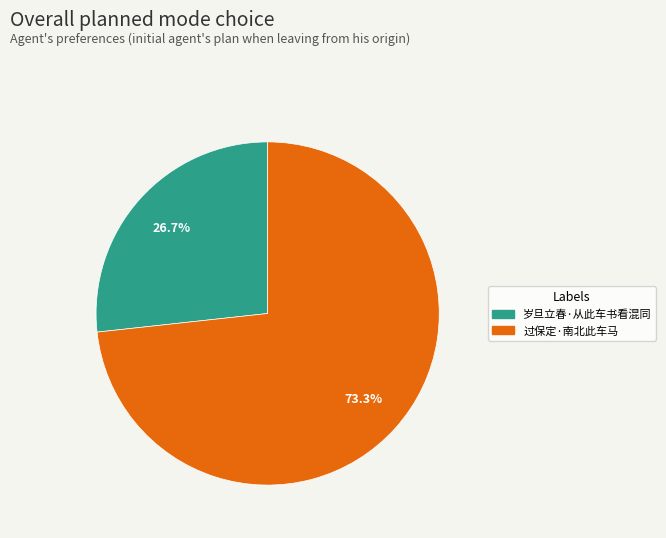

The 过保定·南北此车马 slice represents 73% of the pie. True or false?

True